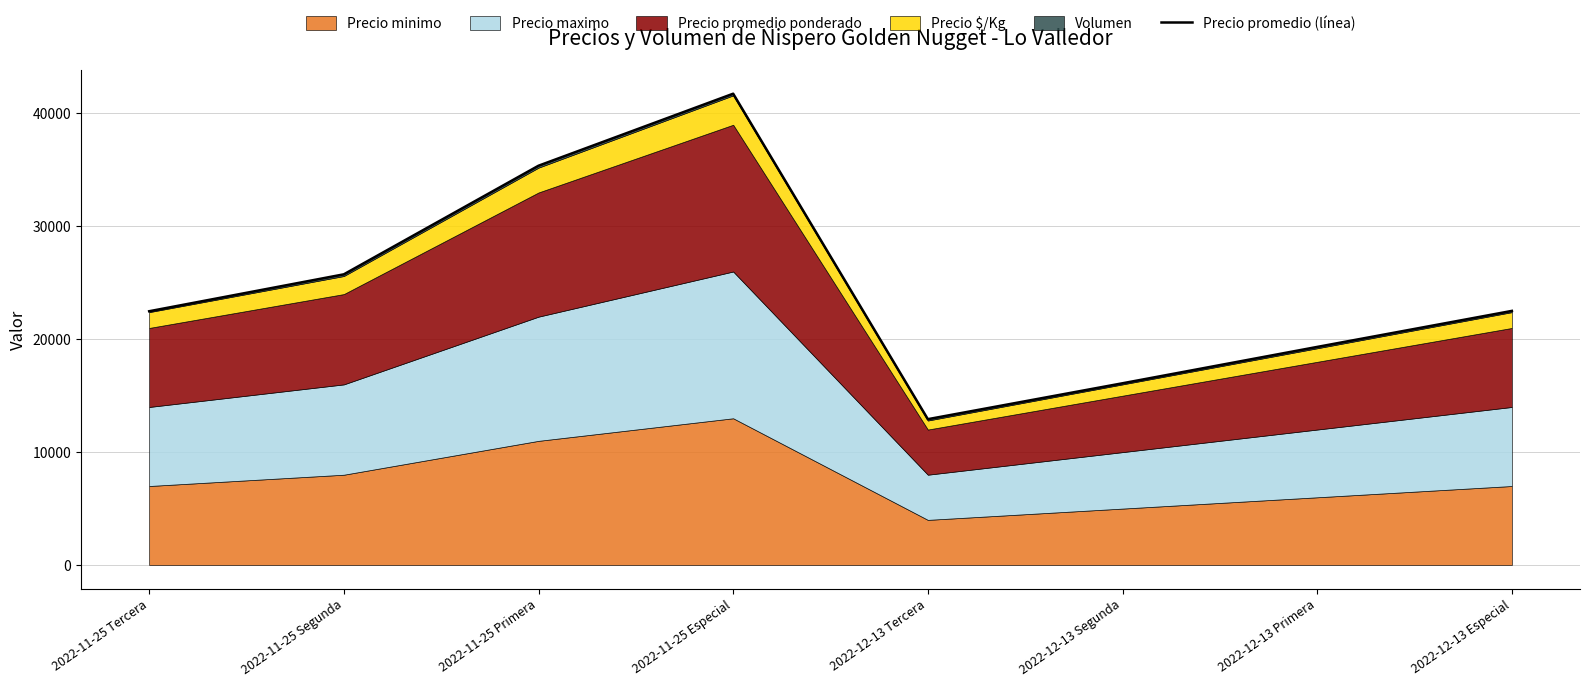

Reading right to left, list all the values displayed in this chart.

2022-12-13 Especial=22510	2022-12-13 Primera=19320	2022-12-13 Segunda=16100	2022-12-13 Tercera=12920	2022-11-25 Especial=41750	2022-11-25 Primera=35370	2022-11-25 Segunda=25750	2022-11-25 Tercera=22480